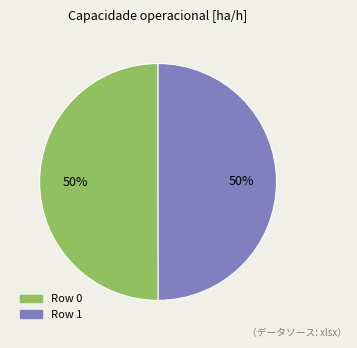

What percentage is the Row 0 slice, to the nearest percent?

50%